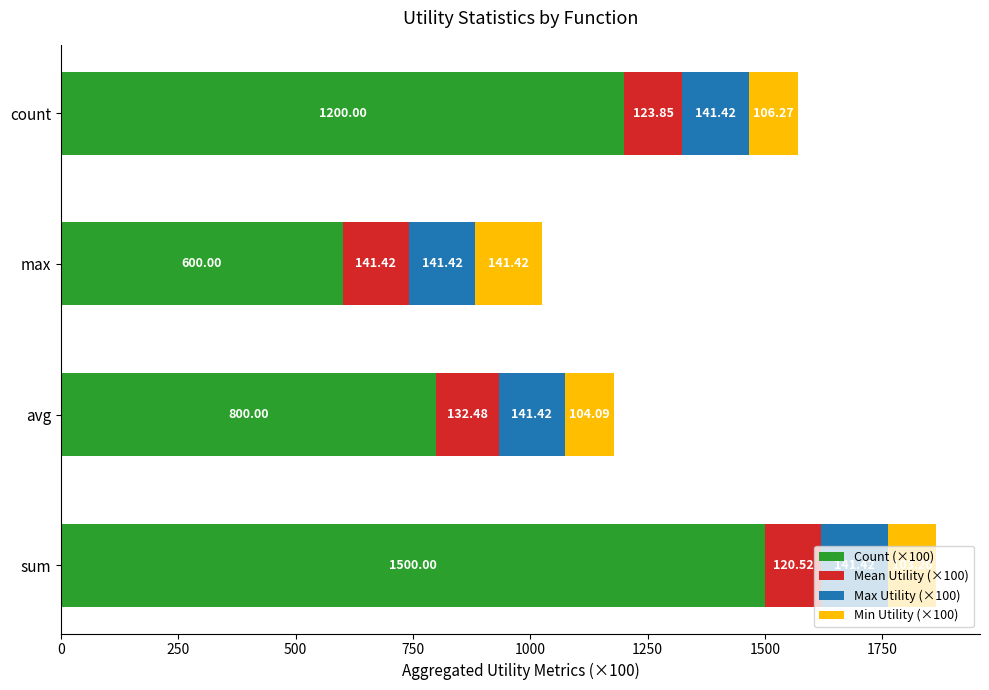

At which label is Count (×100) closest to 1050?

count